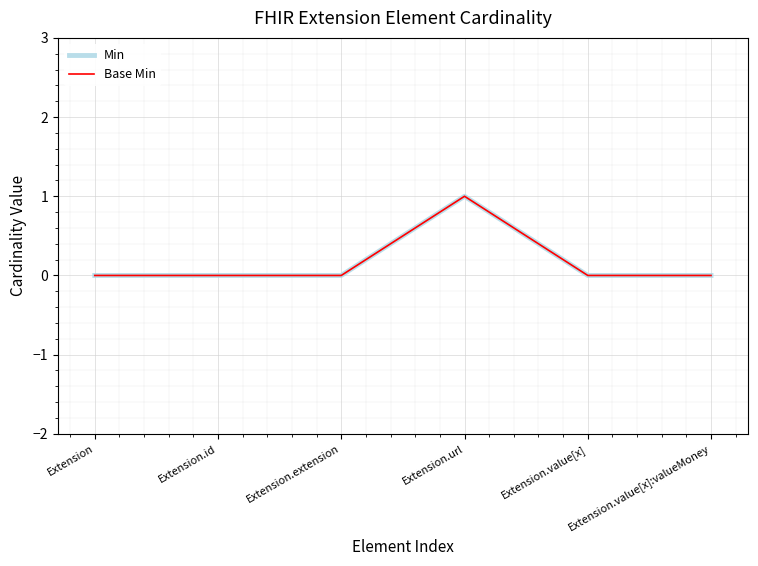

Which series changed the most between Extension.id and Extension.value[x]:valueMoney?

Min